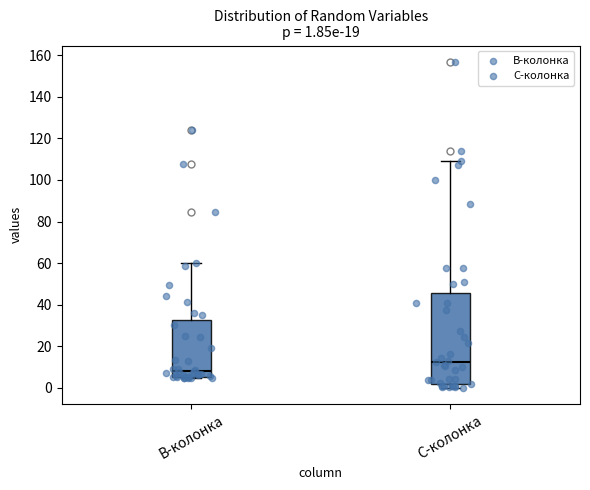

Which box is the tallest, from its lower edge to its upper edge?

C-колонка